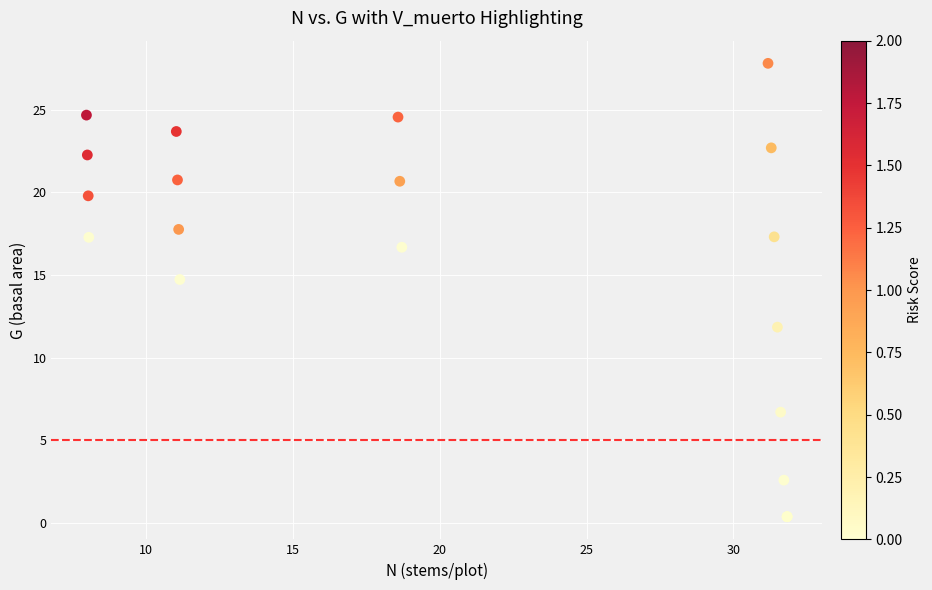

What Y value in the scatter plot is closest to 14?

14.7